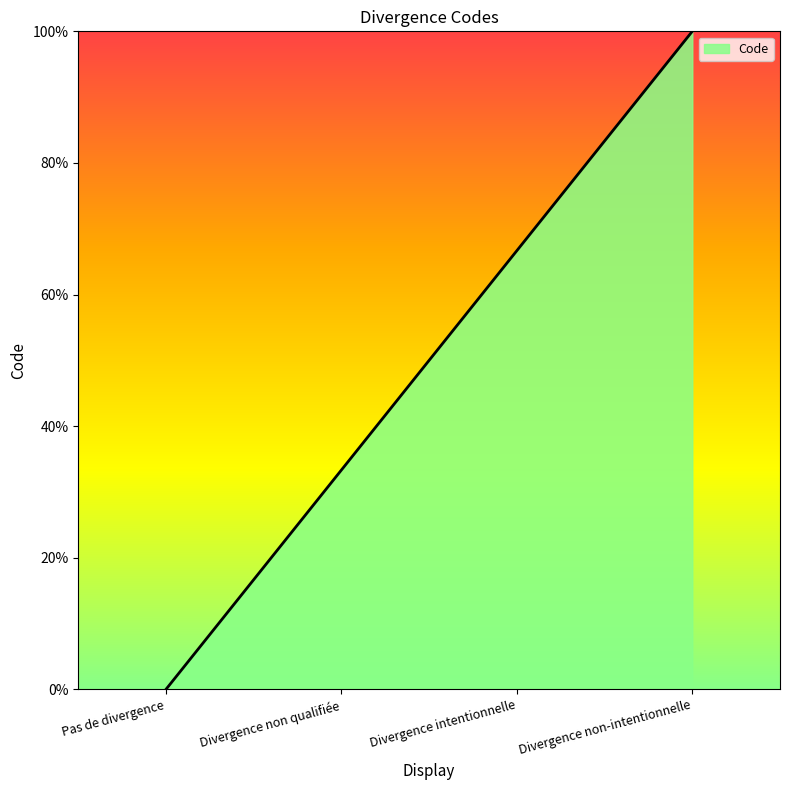

Reading left to right, what are all the values shown in this chart?

0.0	33.3	66.7	100.0